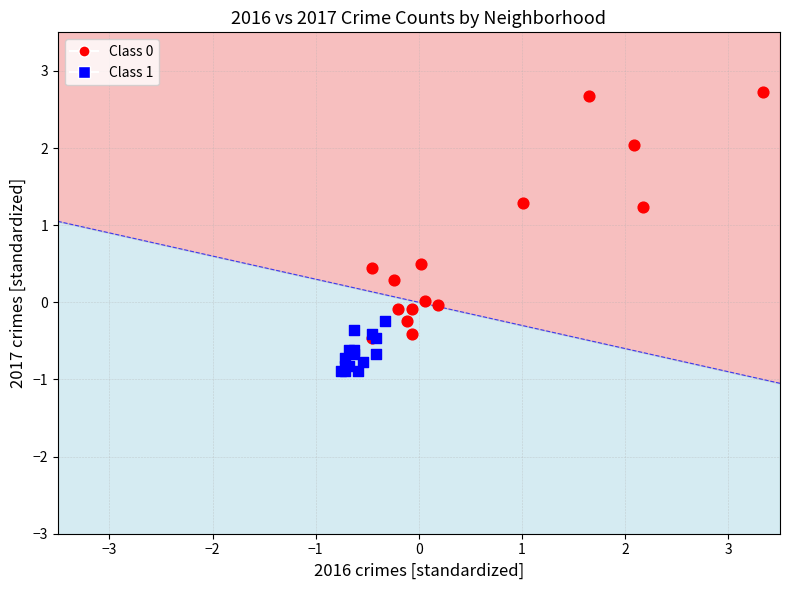

Which series contains the lowest Y value?

Class 1